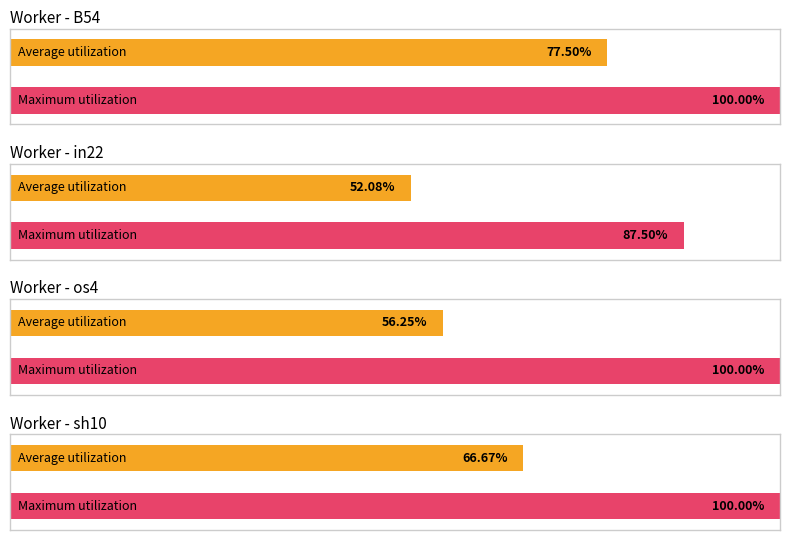

Which series has the largest total across all categories?

Maximum utilization